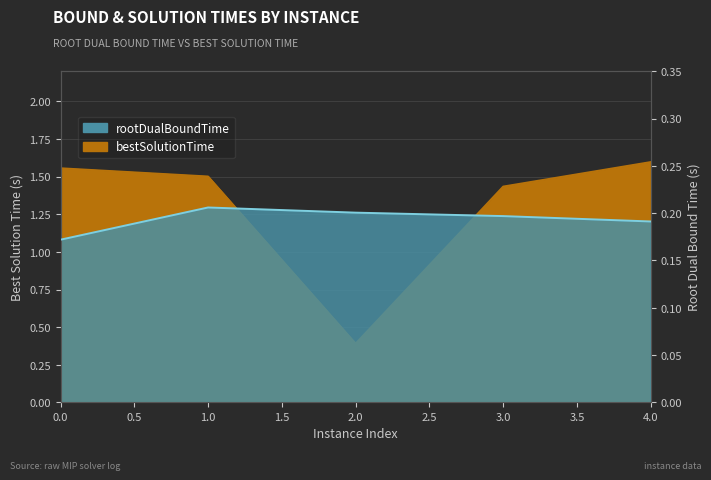

What is the difference between the highest and lowest values at 0?

1.4